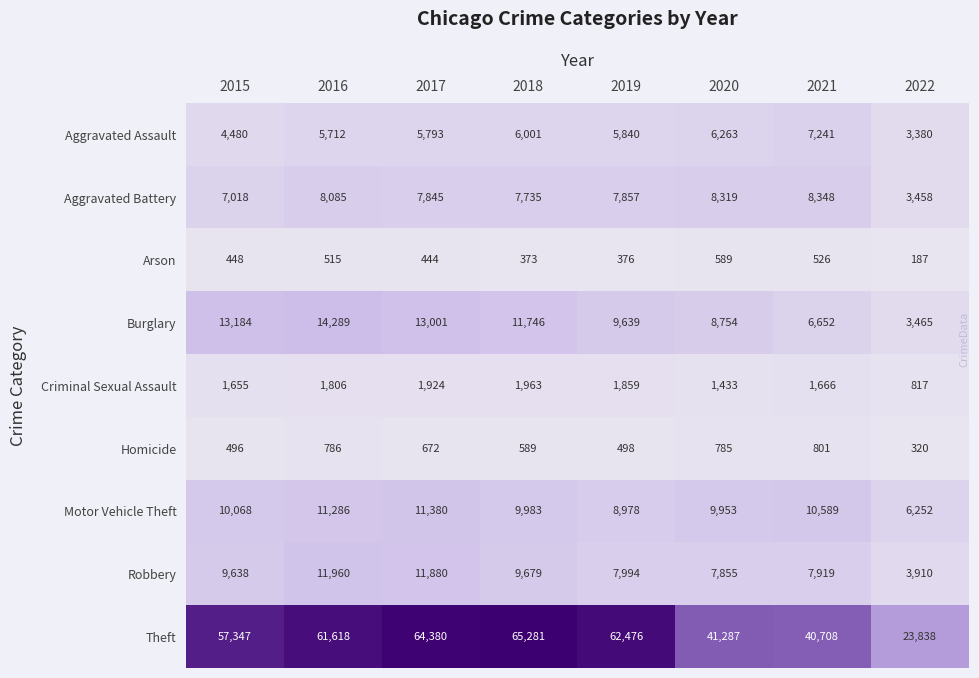

The Aggravated Battery series shows 7857 at 2019. True or false?

True